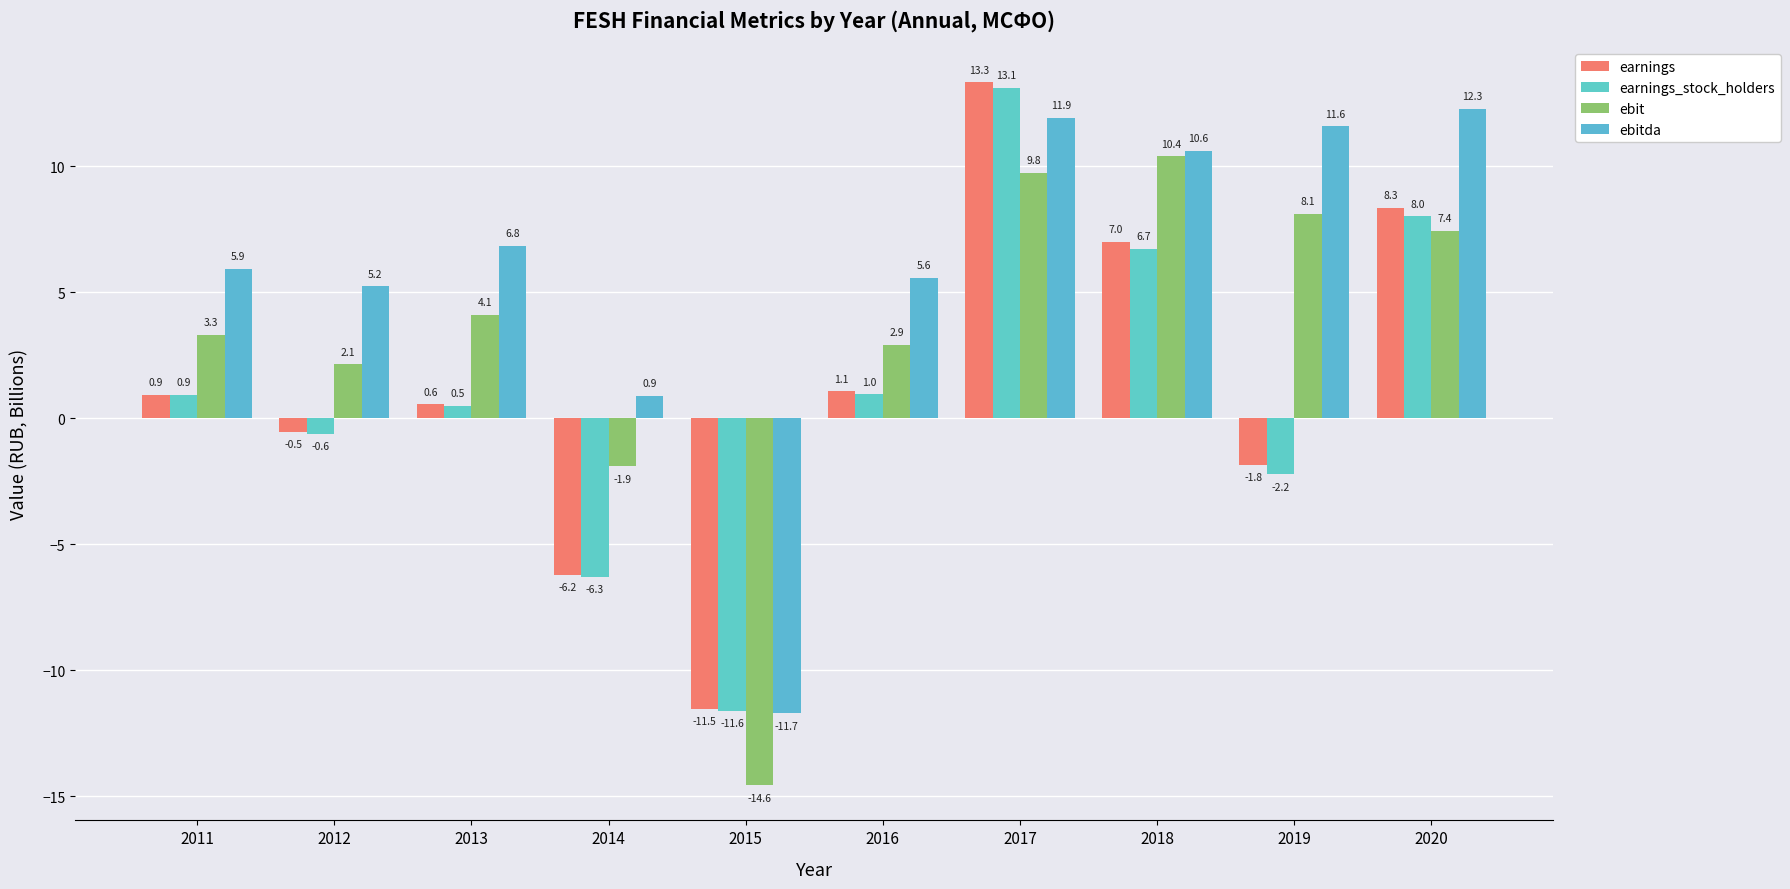

How many values in the ebitda series exceed 6?

5